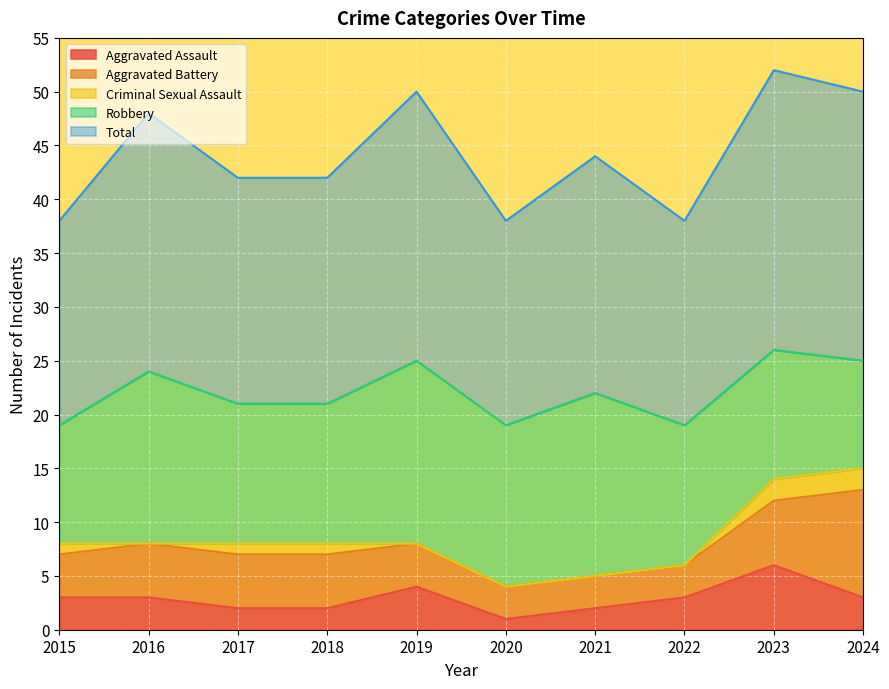

What is the value of the Robbery point at the 8th from the left?

13